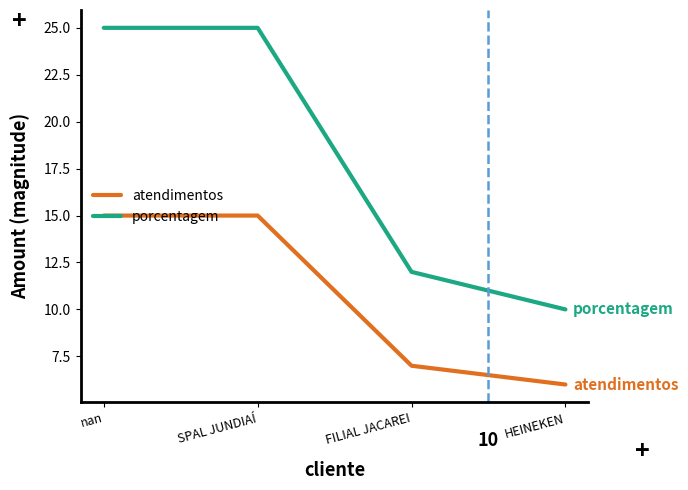

Reading left to right, list all the values displayed in this chart.

atendimentos: 15	15	7	6
porcentagem: 25	25	12	10